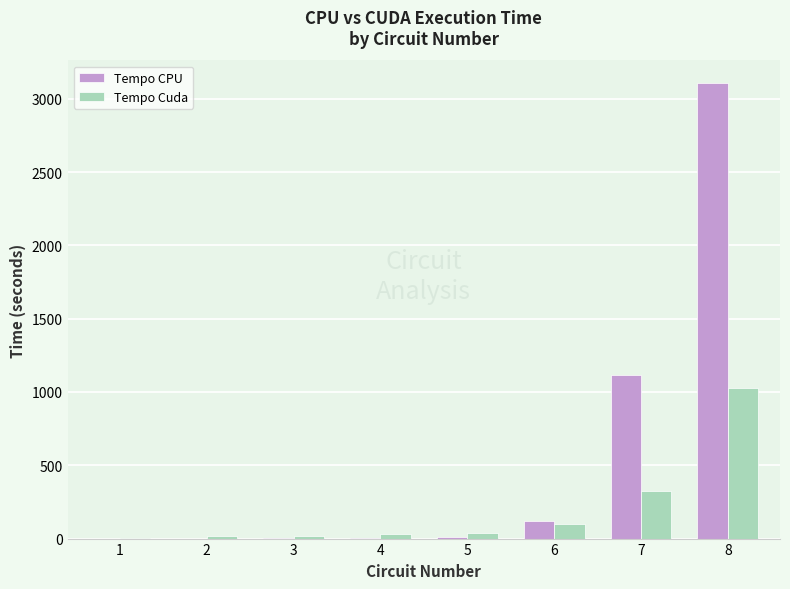

Count the number of categories in the chart.

8